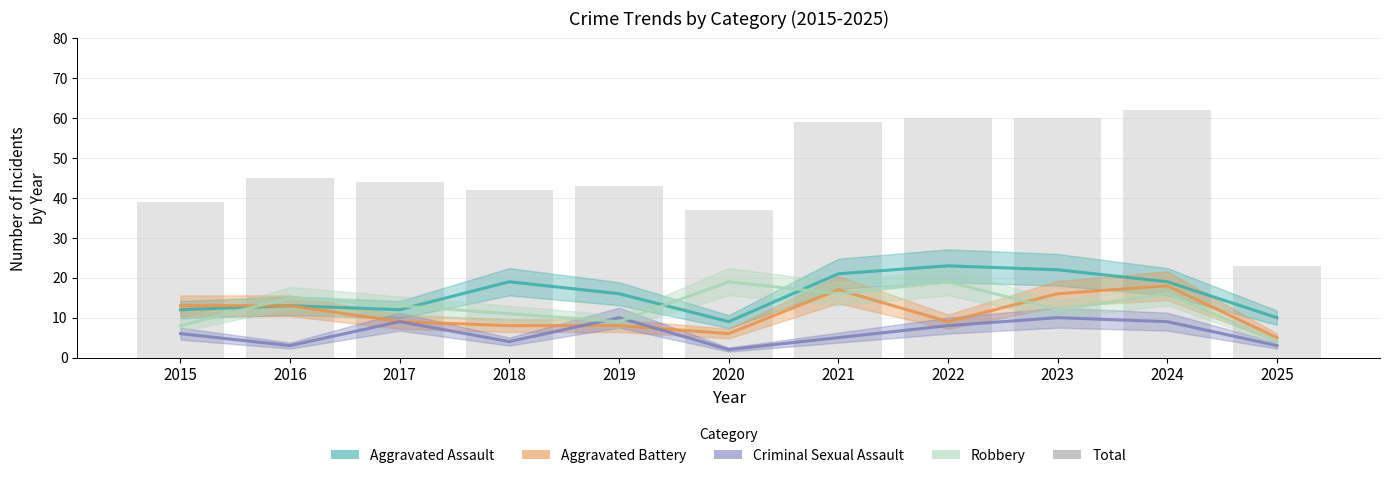

List the labels in order of value, largest first.

2024, 2022, 2023, 2021, 2016, 2017, 2019, 2018, 2015, 2020, 2025